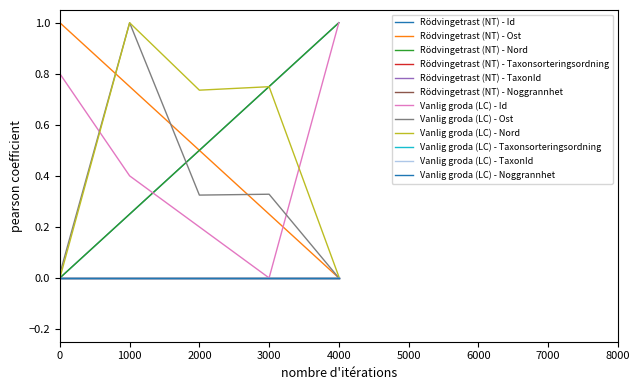

Where is the data nearest to the value 0?

3000